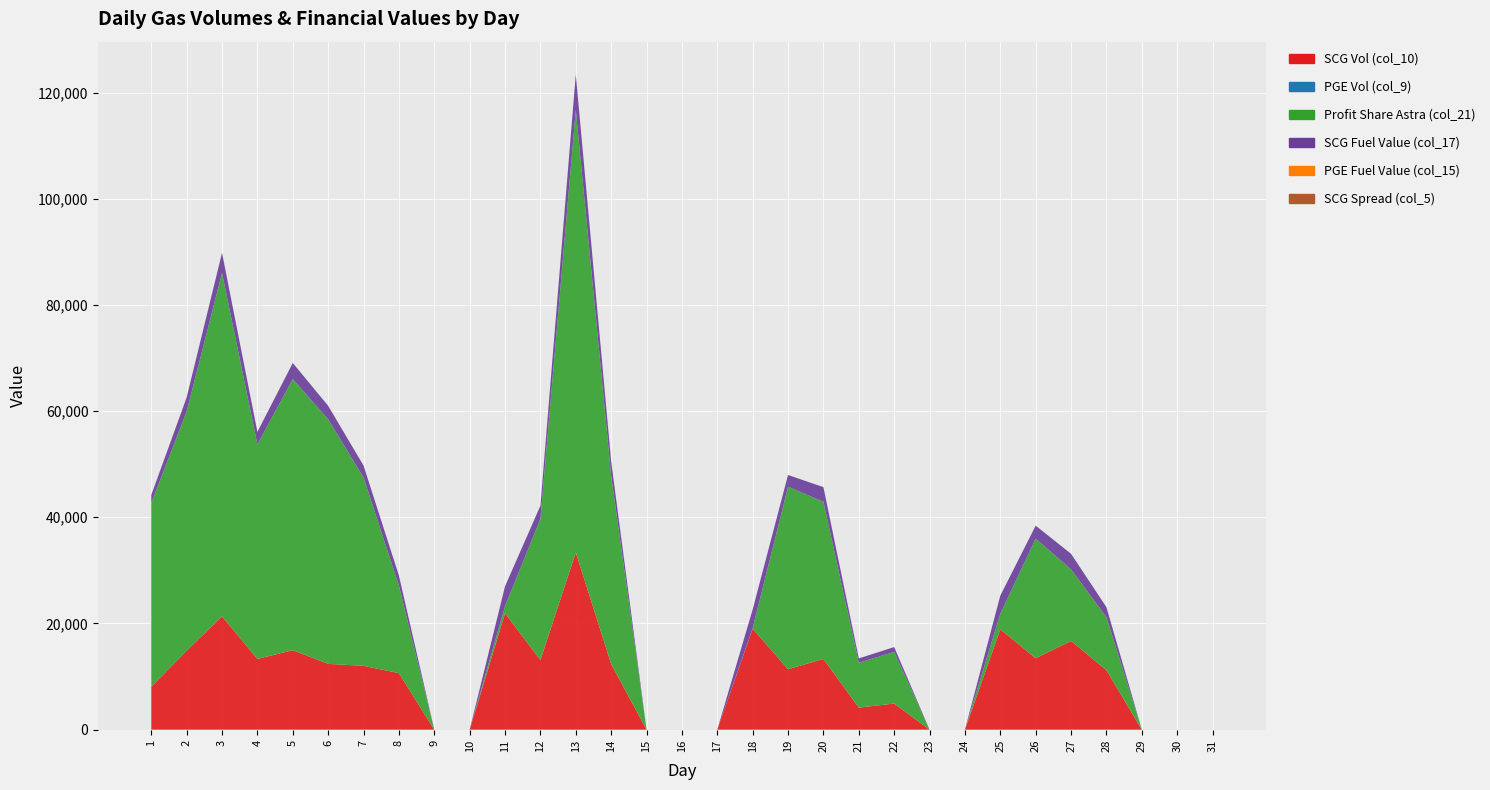

Reading left to right, transcribe all the data shown in this chart.

SCG Vol (col_10): 1=8087.0	2=14866.0	3=21339.0	4=13326.0	5=14976.0	6=12388.0	7=12022.0	8=10650.0	9=0.0	10=0.0	11=21930.0	12=13104.0	13=33378.0	14=12373.0	15=0.0	16=0.0	17=0.0	18=19021.0	19=11383.0	20=13318.0	21=4153.0	22=4917.0	23=0.0	24=0.0	25=18897.0	26=13457.0	27=16713.0	28=11199.0	29=0.0	30=0.0	31=0.0
PGE Fuel Value (col_15): 1=0.0	2=0.0	3=0.0	4=0.0	5=0.0	6=0.0	7=0.0	8=0.0	9=0.0	10=0.0	11=0.0	12=0.0	13=0.0	14=0.0	15=0.0	16=0.0	17=0.0	18=0.0	19=0.0	20=0.0	21=0.0	22=0.0	23=0.0	24=0.0	25=0.0	26=0.0	27=0.0	28=0.0	29=0.0	30=0.0	31=0.0
PGE Vol (col_9): 1=0.0	2=0.0	3=0.0	4=0.0	5=0.0	6=0.0	7=0.0	8=0.0	9=0.0	10=0.0	11=0.0	12=0.0	13=0.0	14=0.0	15=0.0	16=0.0	17=0.0	18=0.0	19=0.0	20=0.0	21=0.0	22=0.0	23=0.0	24=0.0	25=0.0	26=0.0	27=0.0	28=0.0	29=0.0	30=0.0	31=0.0
SCG Fuel Value (col_17): 1=1528.0	2=2640.7	3=3790.5	4=2367.1	5=3030.7	6=2526.5	7=2246.2	8=1905.8	9=0.0	10=0.0	11=3745.4	12=2493.2	13=6666.8	14=2686.2	15=0.0	16=0.0	17=0.0	18=3513.9	19=2222.7	20=2747.7	21=820.8	22=904.5	23=0.0	24=0.0	25=3426.3	26=2443.5	27=2924.8	28=1889.1	29=0.0	30=0.0	31=0.0
Profit Share Astra (col_21): 1=34579.9	2=45057.5	3=64676.5	4=40389.9	5=51054.6	6=46077.0	7=35476.4	8=16464.8	9=0.0	10=0.0	11=1331.1	12=26575.8	13=83359.4	14=35470.6	15=0.0	16=0.0	17=0.0	18=103.4	19=34360.3	20=29610.3	21=8444.7	22=9735.6	23=0.0	24=0.0	25=2925.8	26=22522.2	27=13483.2	28=9985.8	29=0.0	30=0.0	31=0.0
SCG Spread (col_5): 1=6.3	2=4.5	3=4.5	4=4.5	5=5.1	6=5.5	7=4.4	8=2.4	9=0.3	10=0.3	11=0.3	12=3.1	13=3.8	14=4.3	15=2.8	16=0.2	17=0.2	18=0.2	19=4.5	20=3.4	21=3.1	22=3.0	23=0.4	24=0.4	25=0.4	26=2.6	27=1.4	28=1.5	29=1.3	30=1.3	31=0.0